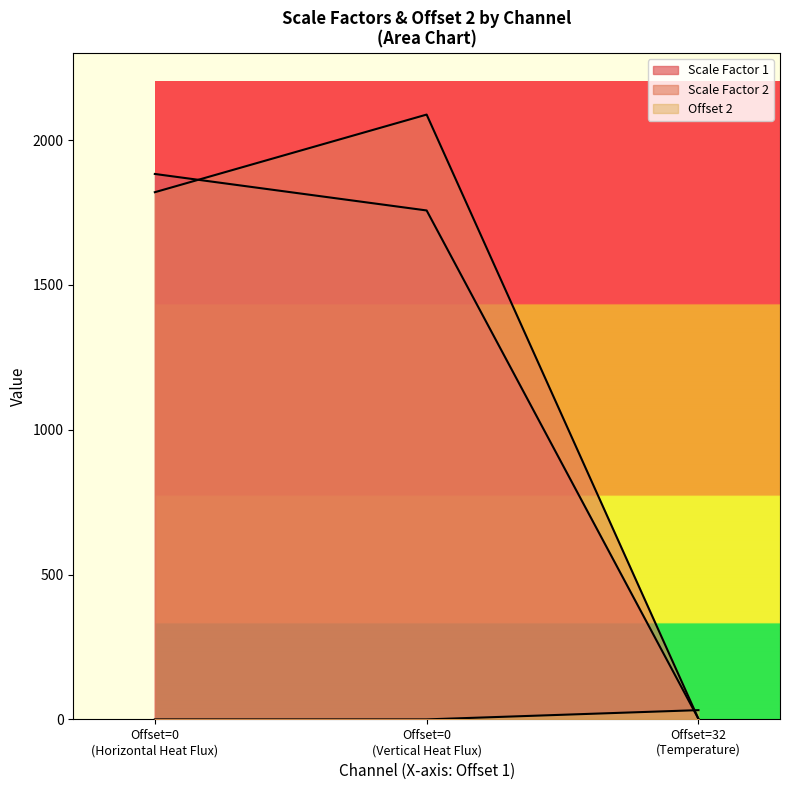

What is the difference between the Scale Factor 1 values at 0 and 0?

1881.2